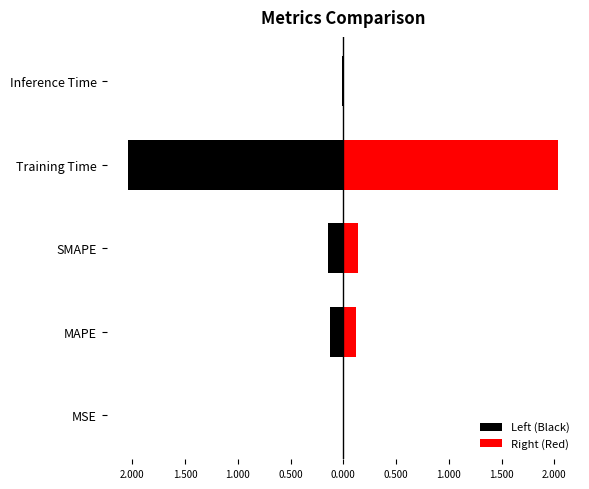

Reading left to right, what are all the values shown in this chart?

Left (Black): -0.0	-0.1	-0.1	-2.0	-0.0
Right (Red): 0.0	0.1	0.1	2.0	0.0